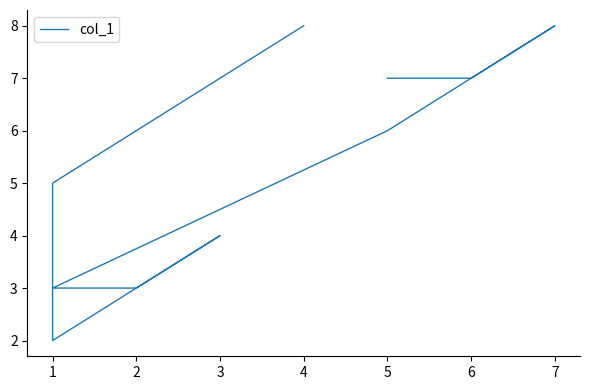

Between 1 and 5, which is larger?

5